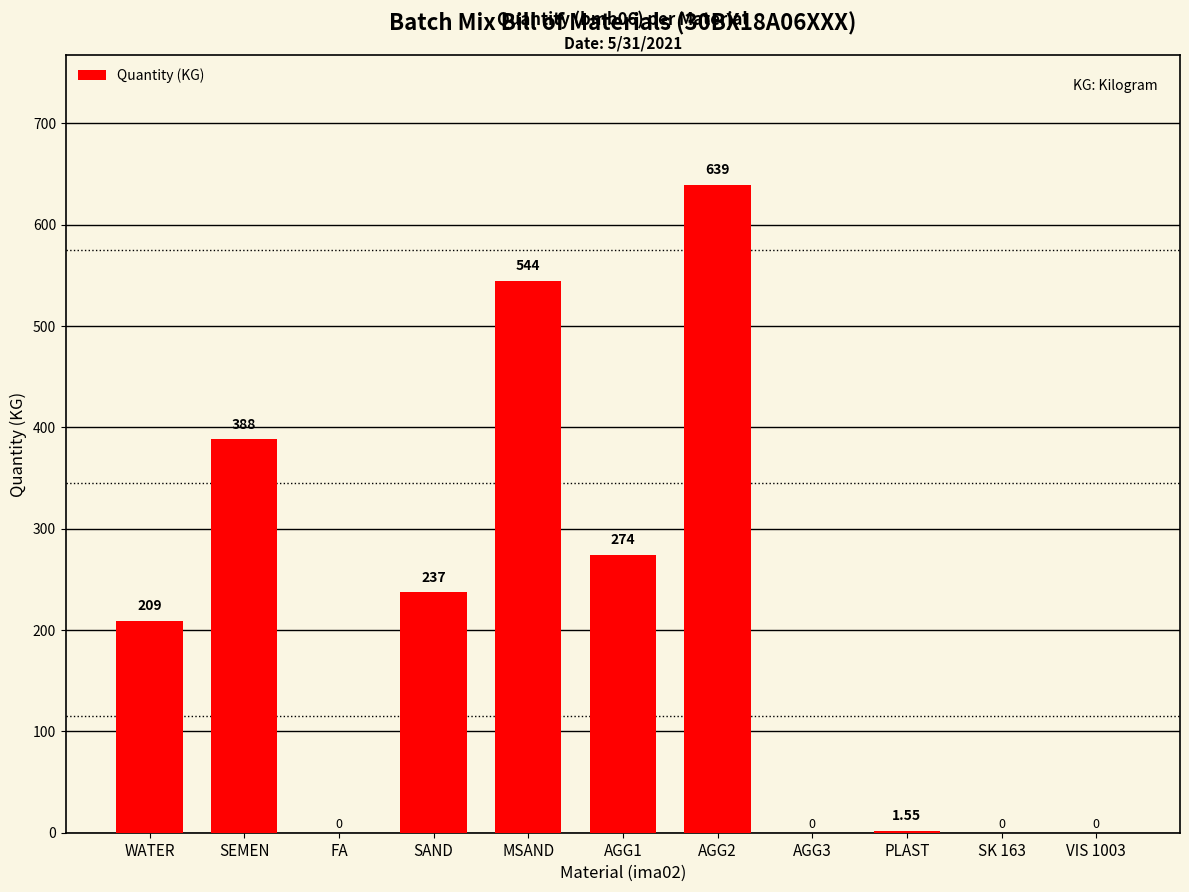

Is it true that the value at WATER is 126.1?

False